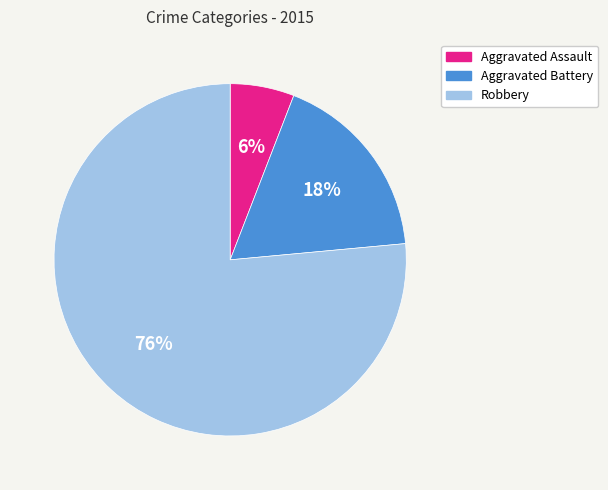

What is the smallest slice in the pie chart?

Aggravated Assault